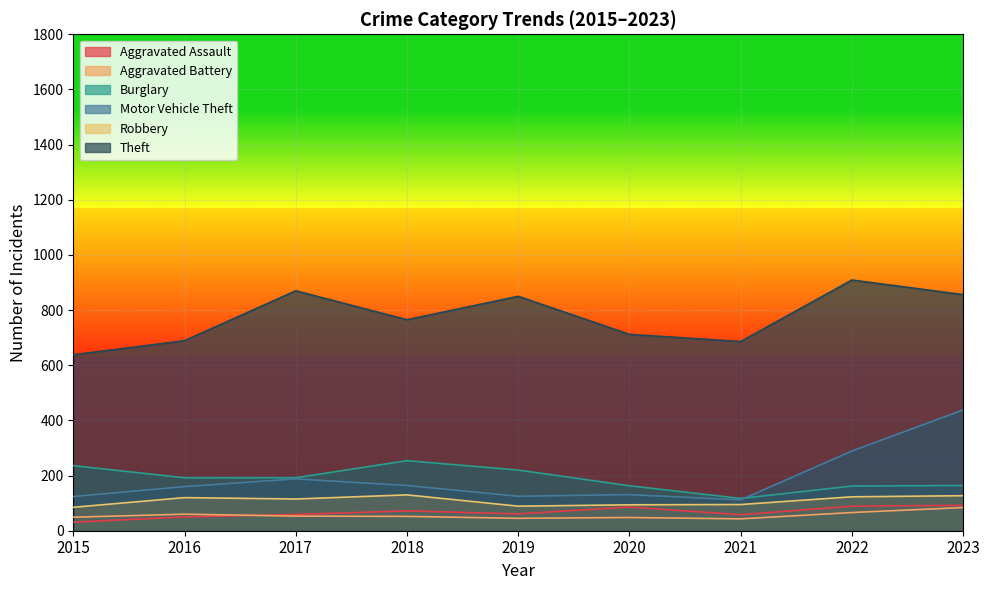

What is the difference between the Motor Vehicle Theft values at 2015 and 2023?

314